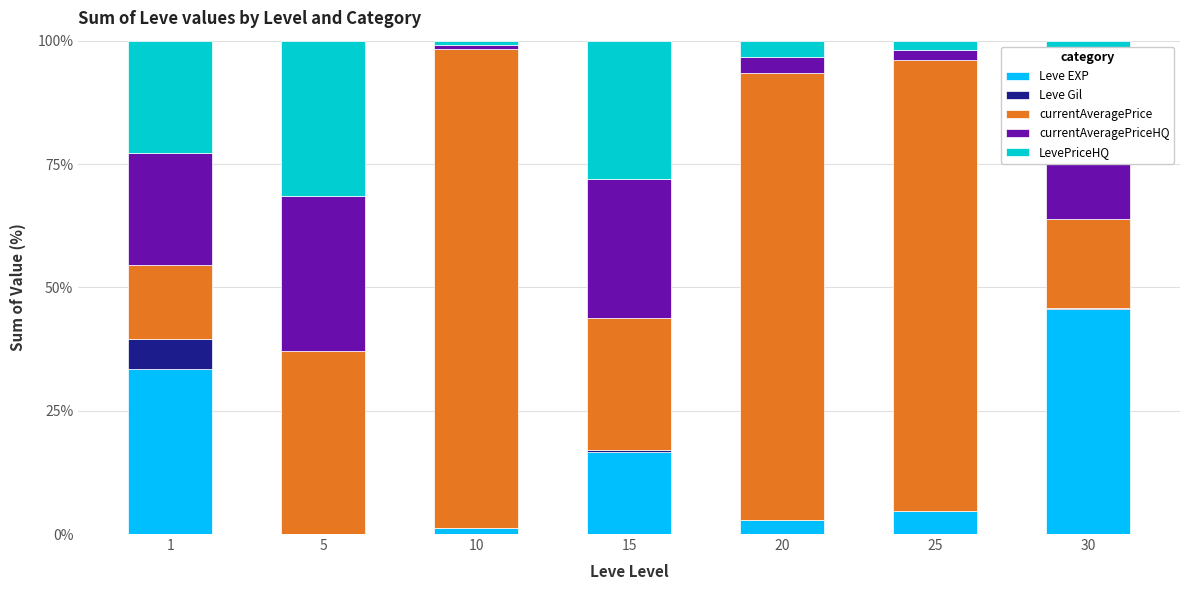

What is the total value across all series at 1?

100.0